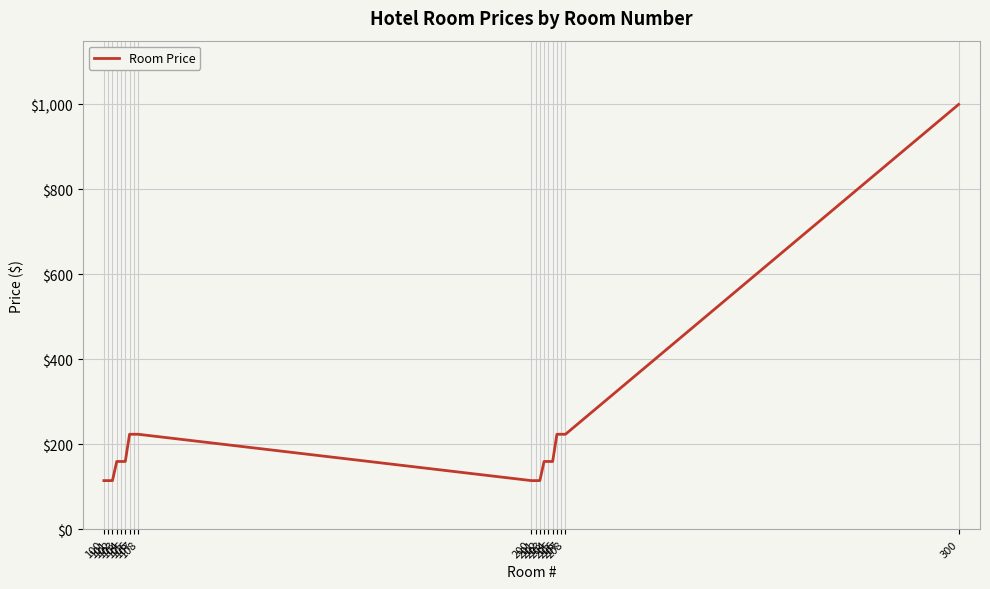

What is the smallest value displayed?

115